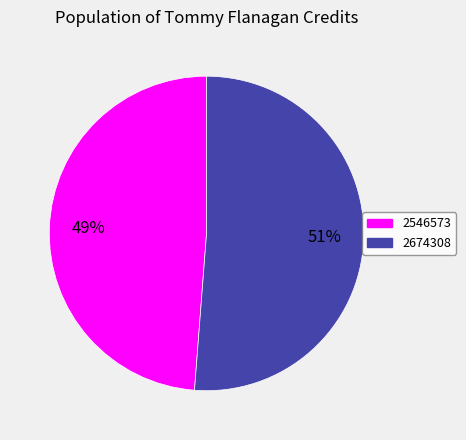

What percentage is the 2674308 slice, to the nearest percent?

51%